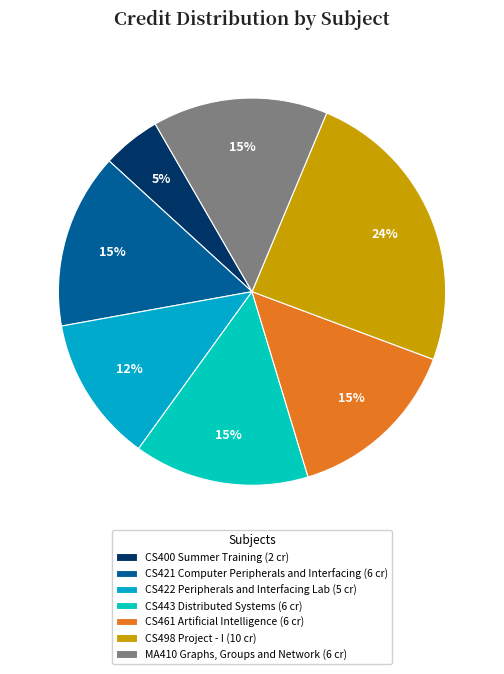

How many segments does this pie chart have?

7